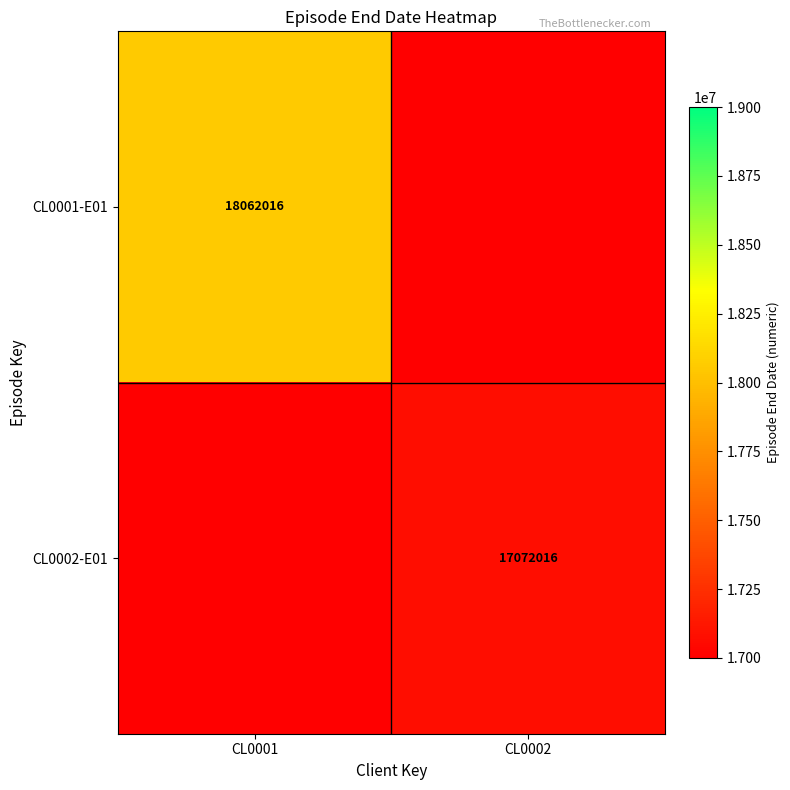

True or false: CL0001-E01 has a value of 3728555.7 at CL0001.

False